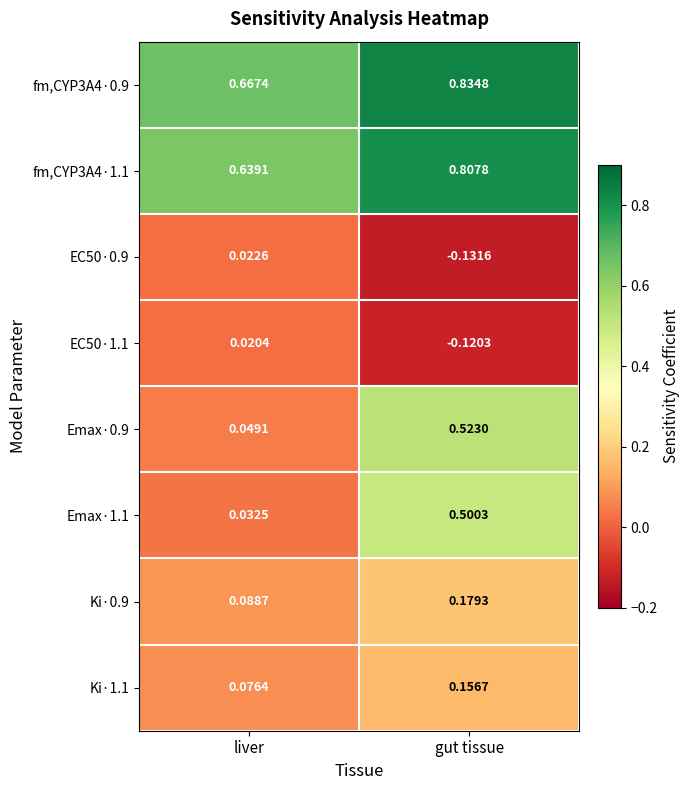

Where is Ki·1.1 nearest to the value 0?

liver